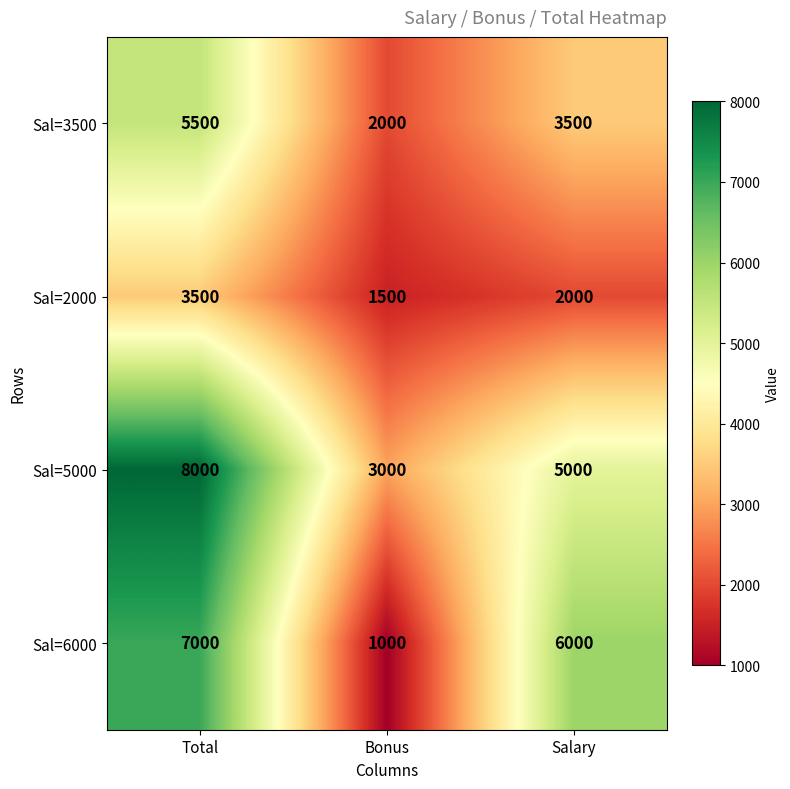

Which label corresponds to the largest value in the chart?

Total